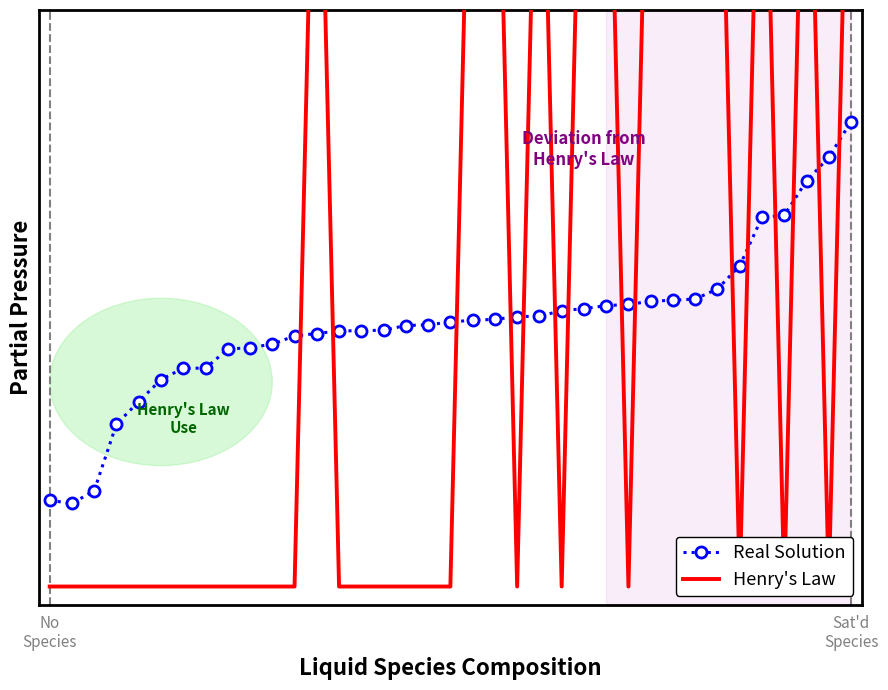

At which category does y_true reach its first local valley?

21